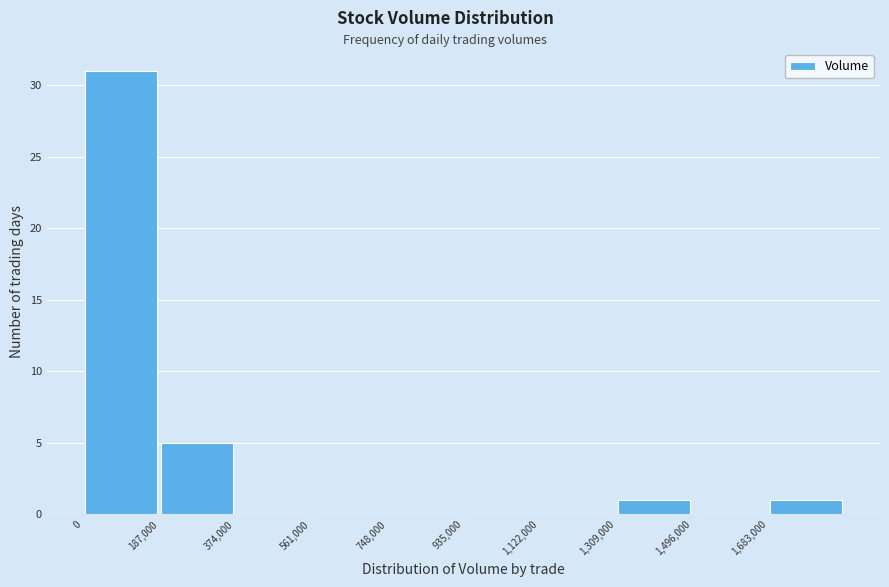

What is the height of the bar covering 1680000 to 1880000 on the x-axis? Neither the bar edges nor the heights are printed on the chart, so give them approximately, as read against the axes.

1